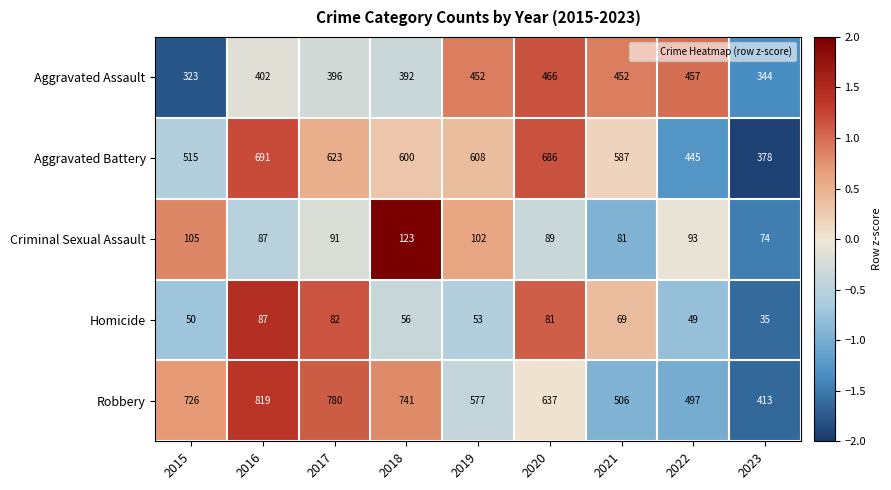

True or false: Robbery has a value of 577 at 2019.

True